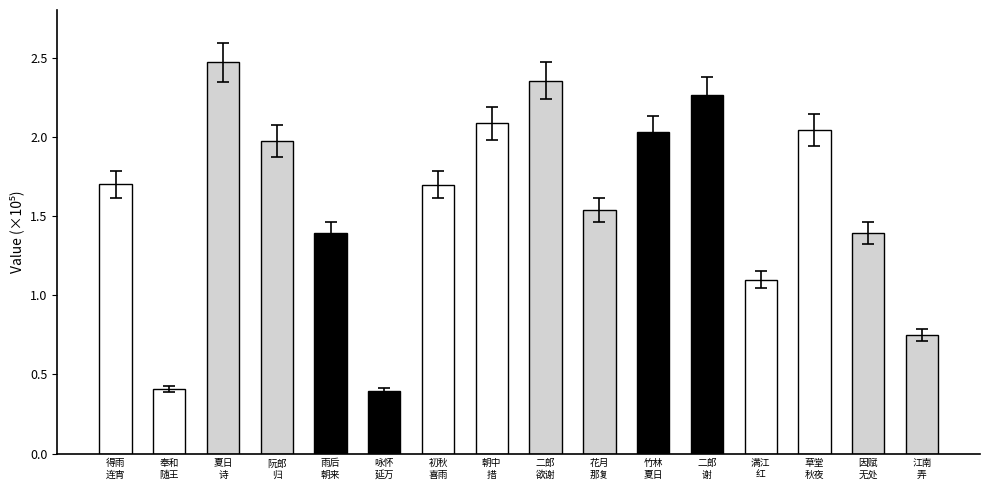

Does the chart contain any negative values?

No